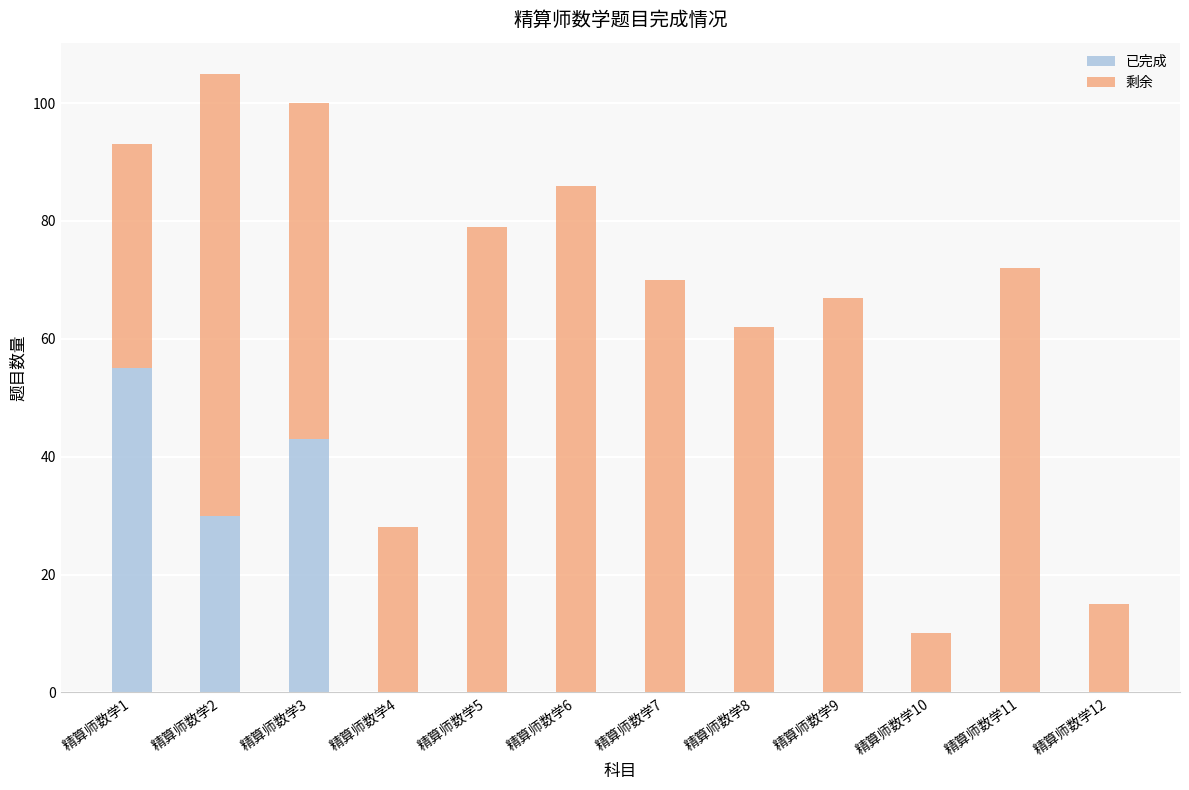

What is the highest value of the 已完成 series?

55